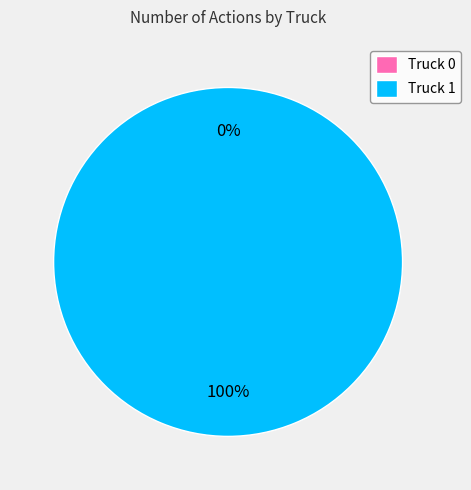

How many segments does this pie chart have?

2